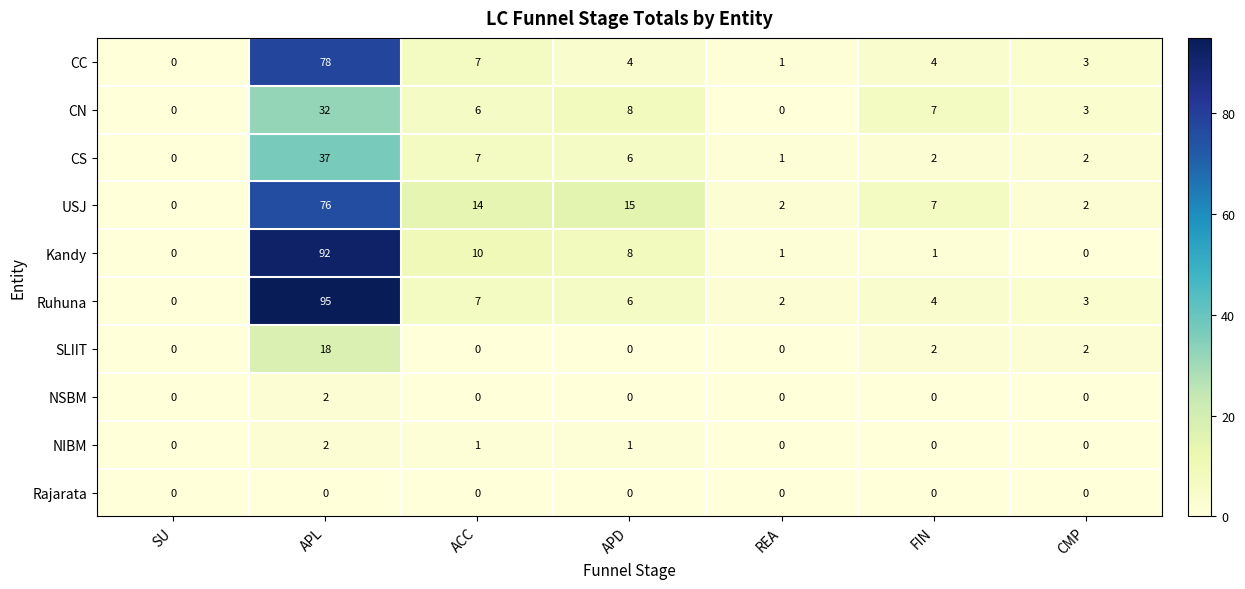

What is the difference between the maximum and minimum values in the Kandy series?

92